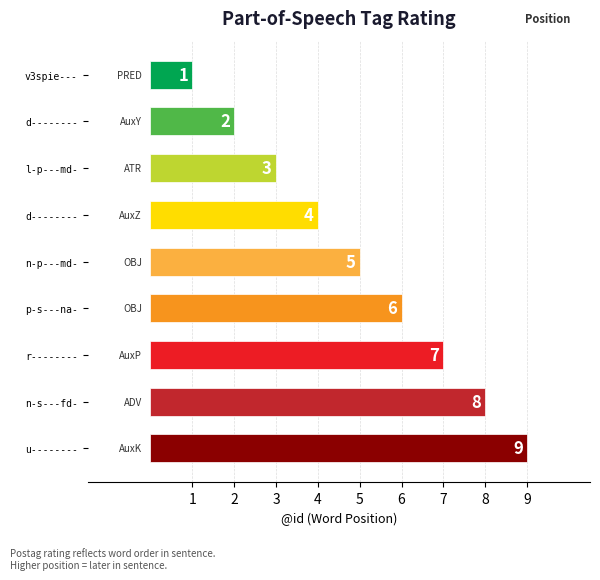

Count the number of categories in the chart.

9